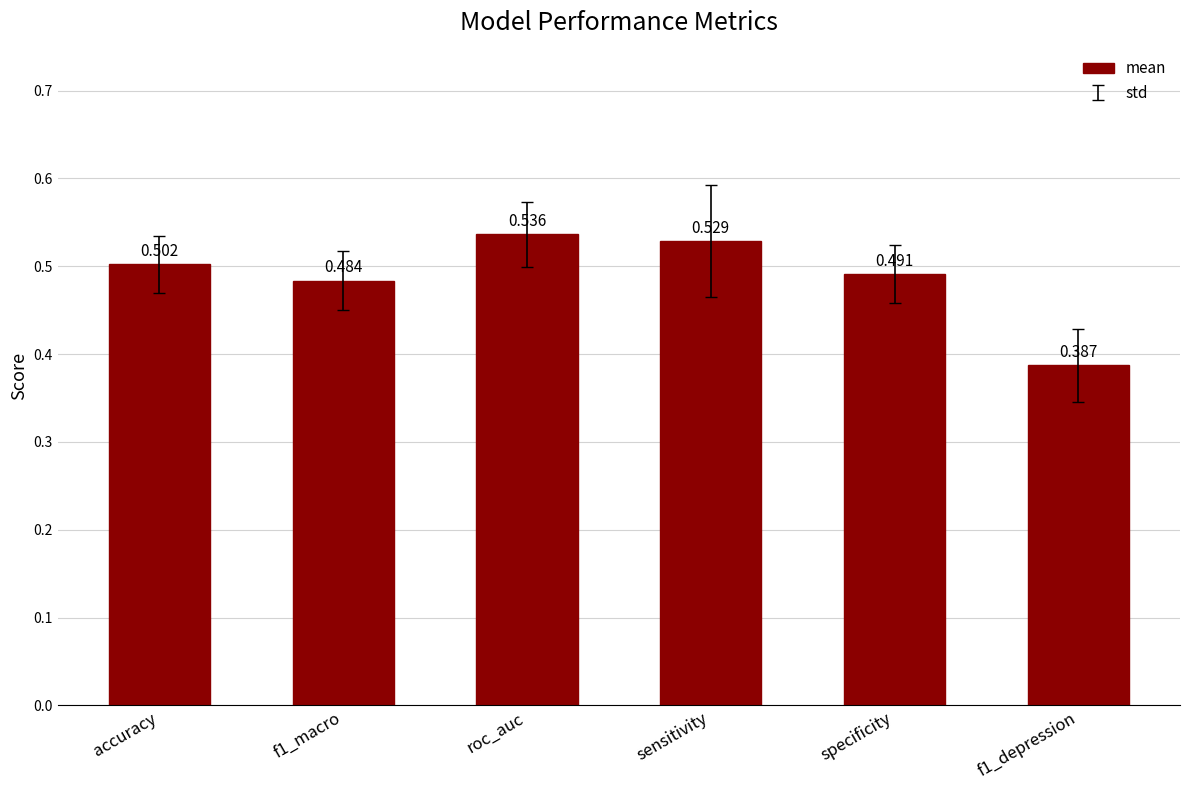

Between f1_depression and roc_auc, which is larger?

roc_auc